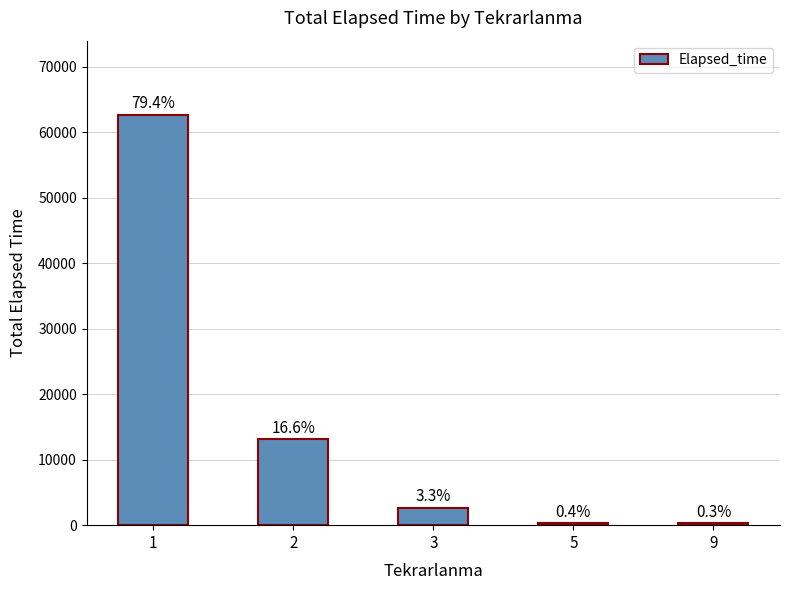

List the labels in order of value, smallest first.

9, 5, 3, 2, 1